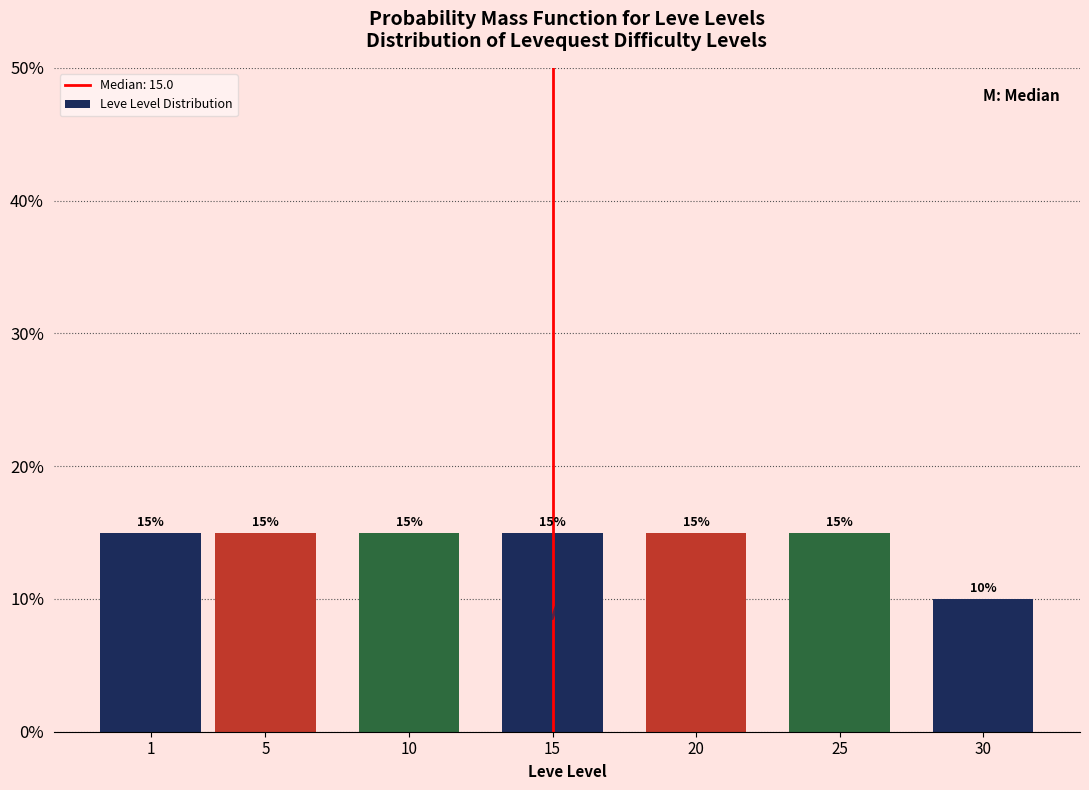

Reading left to right, list all the values displayed in this chart.

1=15	5=15	10=15	15=15	20=15	25=15	30=10